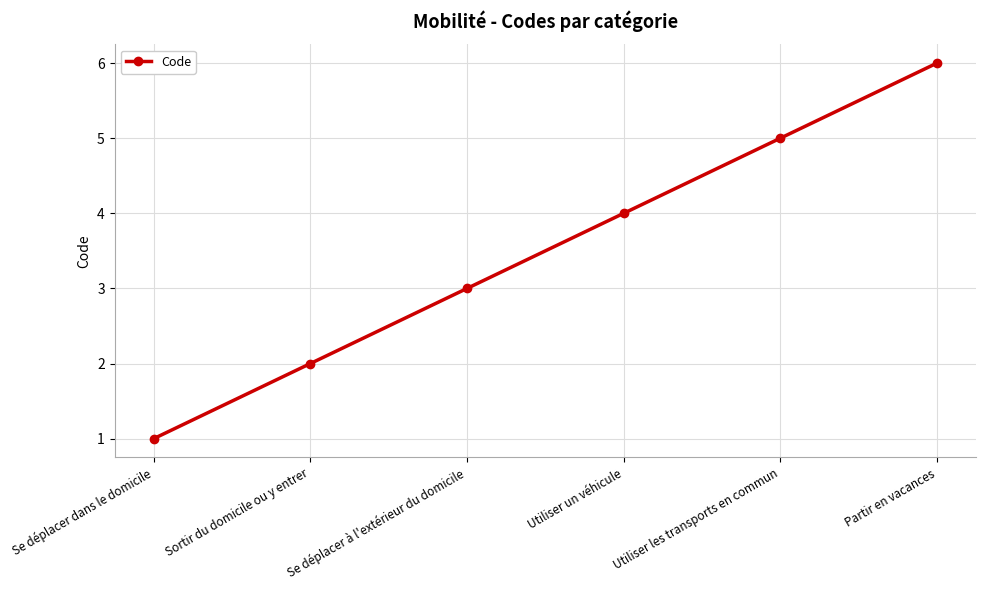

What is the label of the 2nd point from the right?

Utiliser les transports en commun